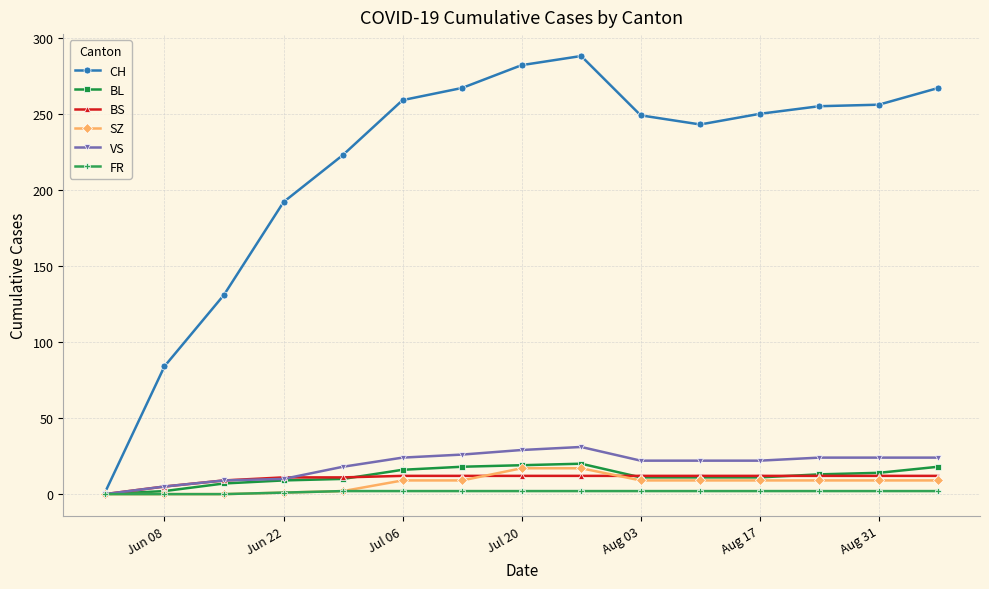

What is the value of the BS point at the 11th from the left?

12